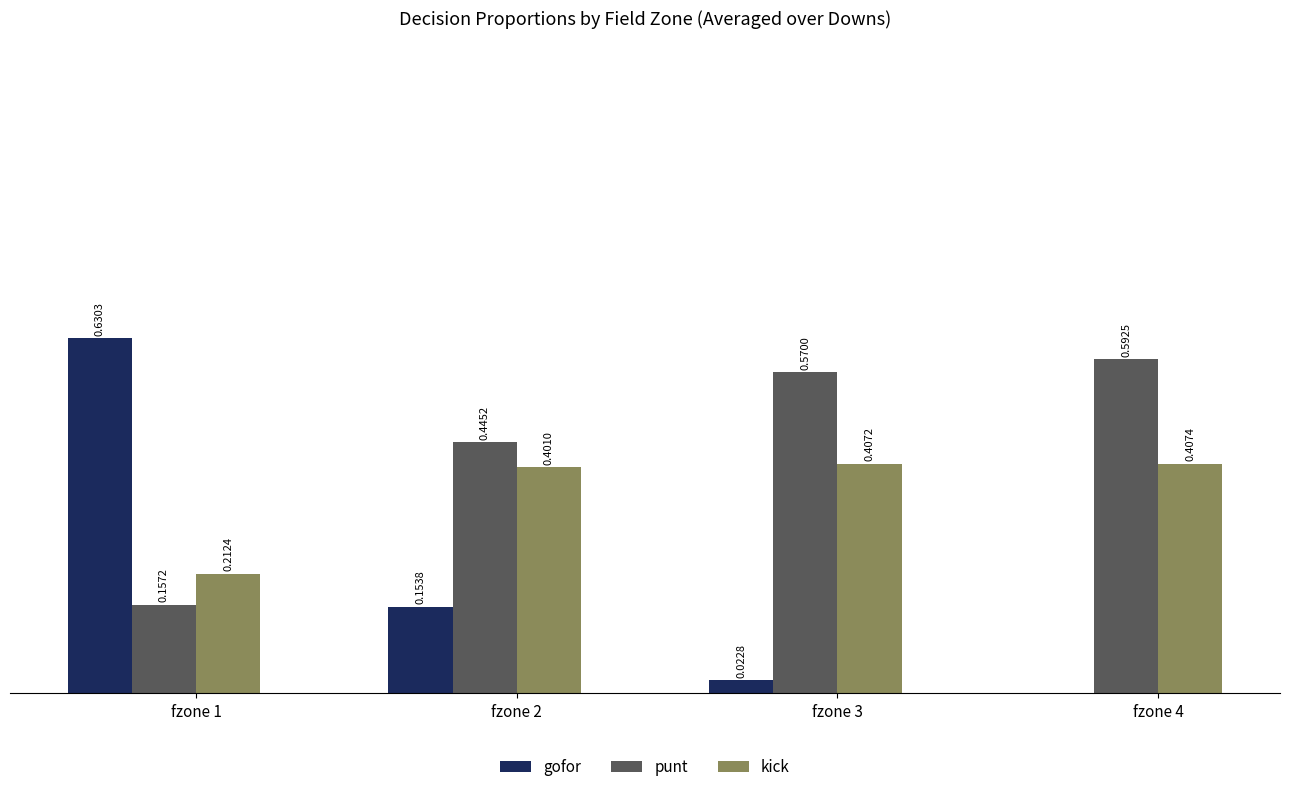

Which series changed the most between fzone 3 and fzone 4?

gofor